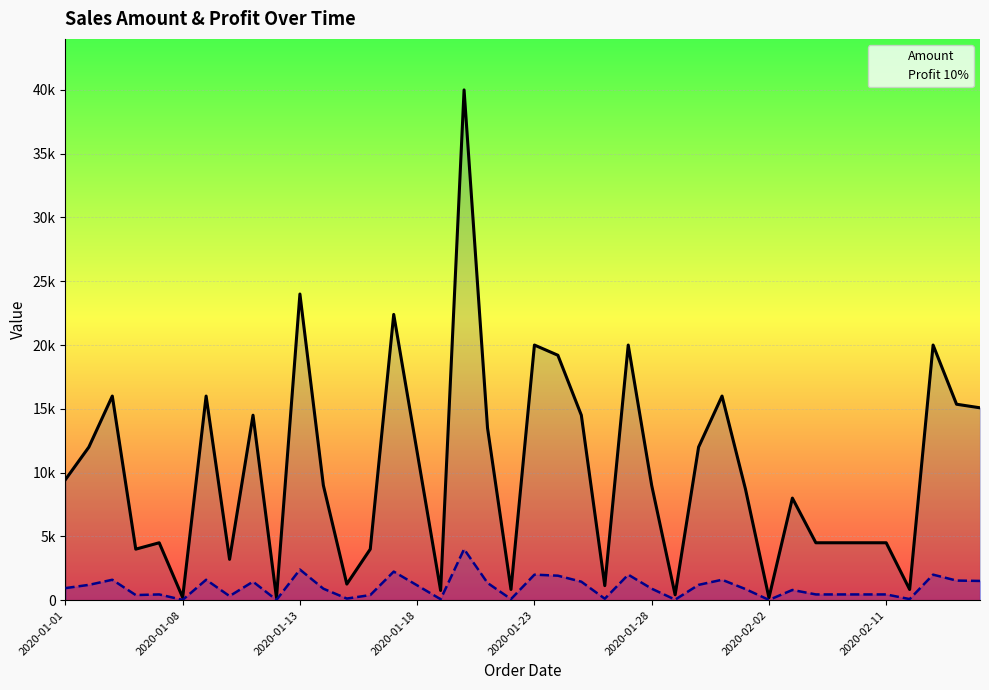

What is the sum of the Amount values at 38 and 29?

24060